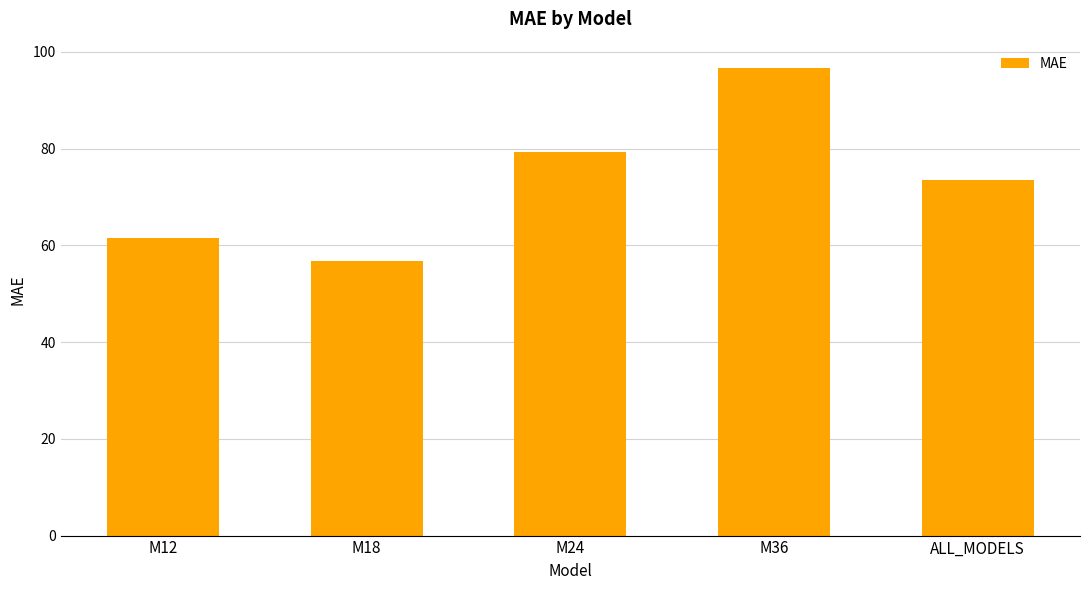

What is the change in value from M24 to ALL_MODELS?

-5.7